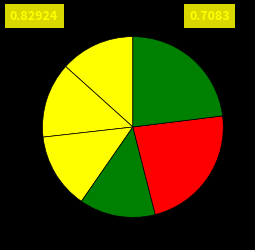

How many segments does this pie chart have?

6